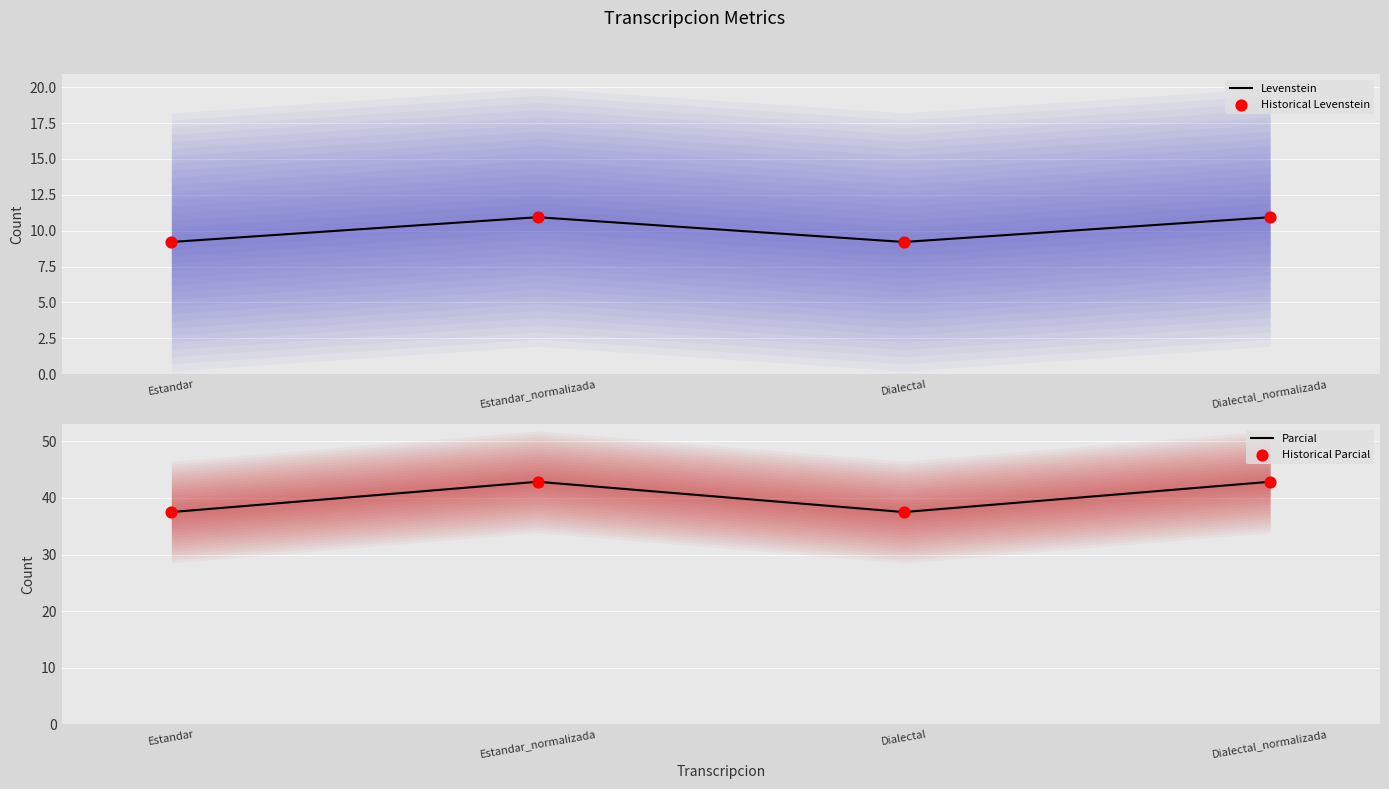

Which series reaches the minimum Y coordinate?

Levenstein